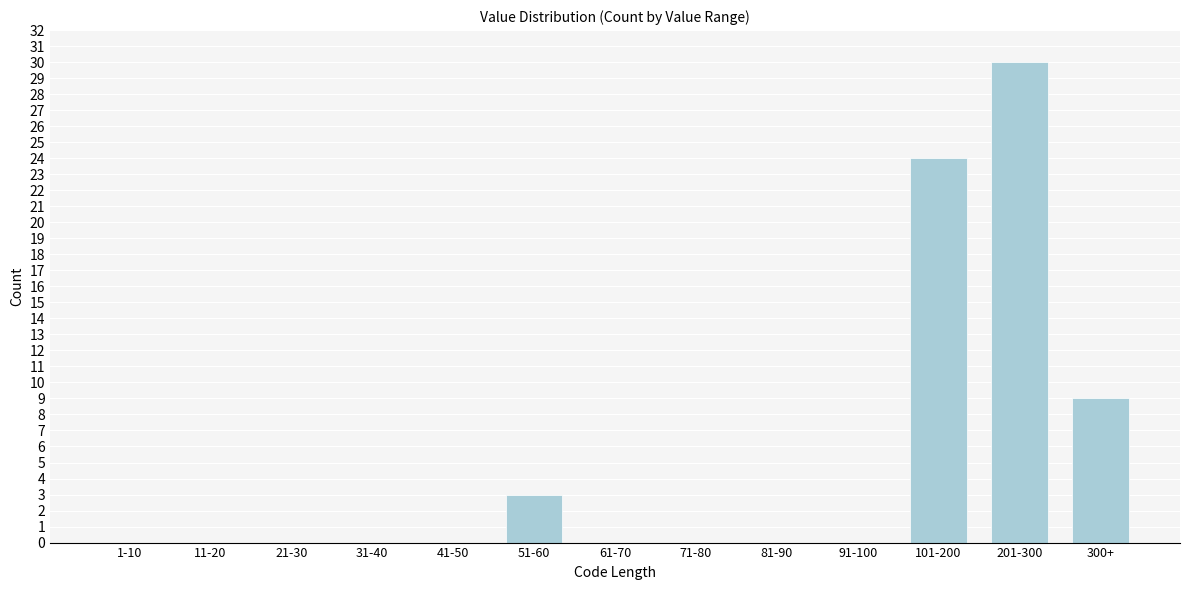

Reading left to right, transcribe all the data shown in this chart.

1-10=0	11-20=0	21-30=0	31-40=0	41-50=0	51-60=3	61-70=0	71-80=0	81-90=0	91-100=0	101-200=24	201-300=30	300+=9